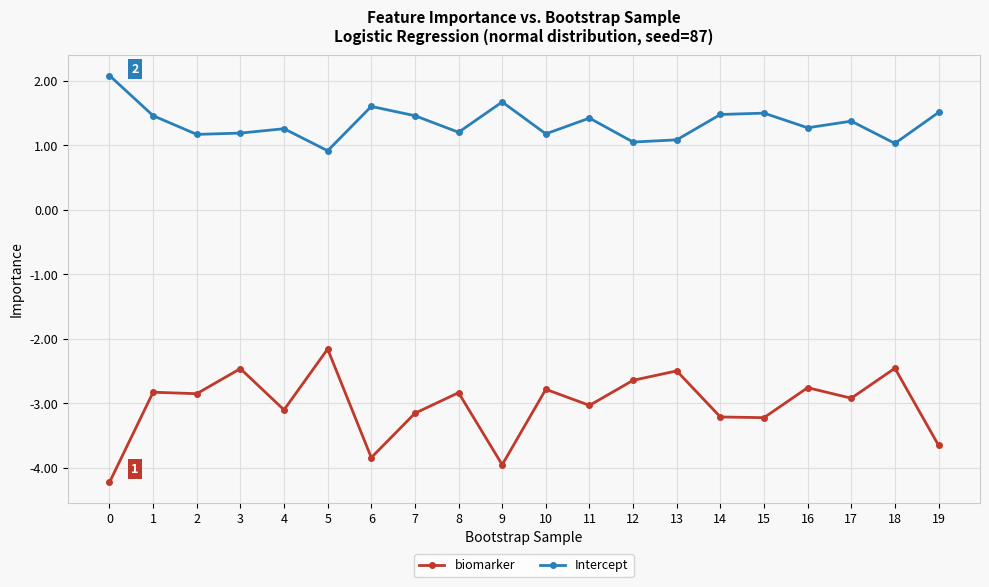

True or false: Intercept has more than 0 interior local peaks.

True